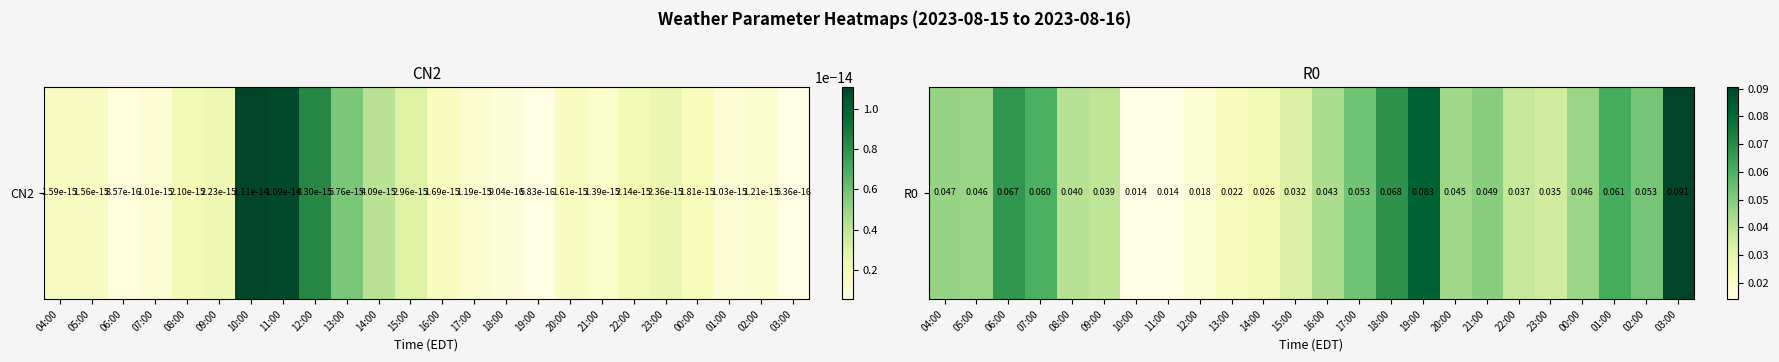

The value at 14:00 is 0.0. True or false?

False